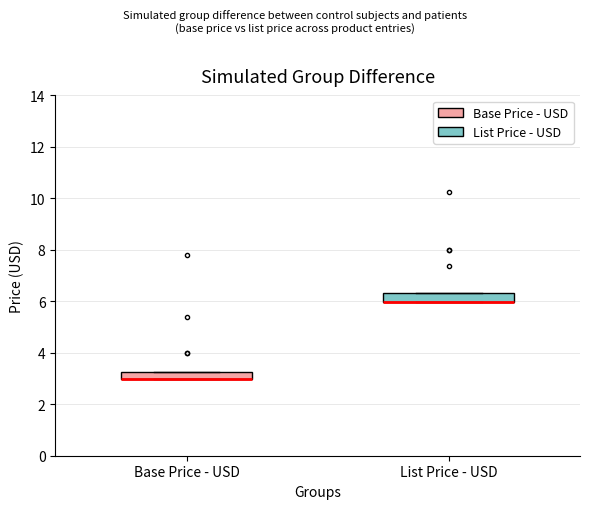

Where is the lower edge of the box for List Price - USD on the y-axis? The values are not printed on the chart, so give them approximately, as read against the axis.

6.0